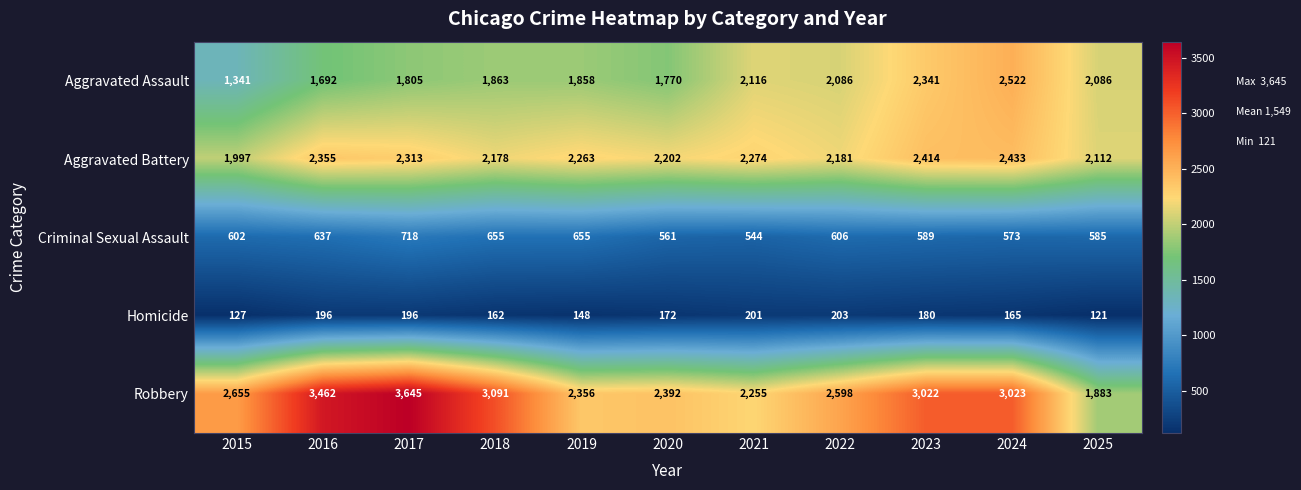

At which label does Homicide reach its peak?

2022